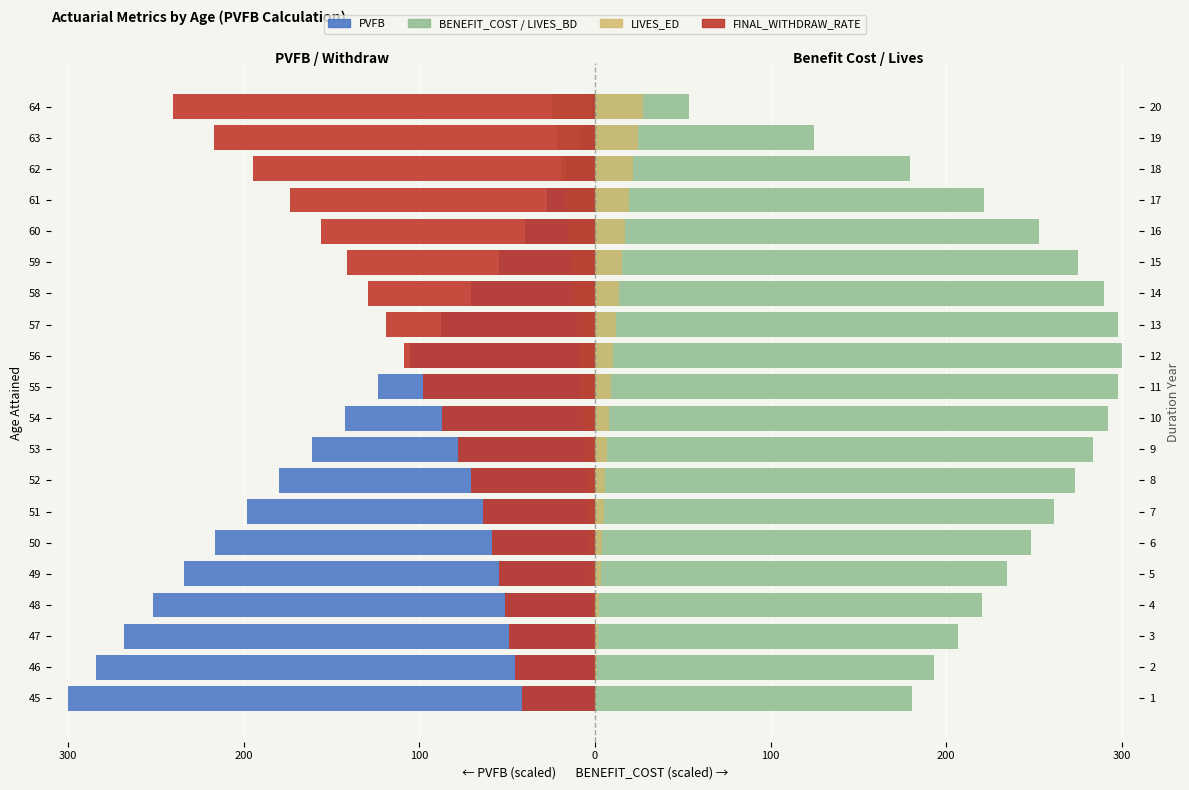

What is the difference between the maximum and minimum values in the LIVES_BD series?

24.3